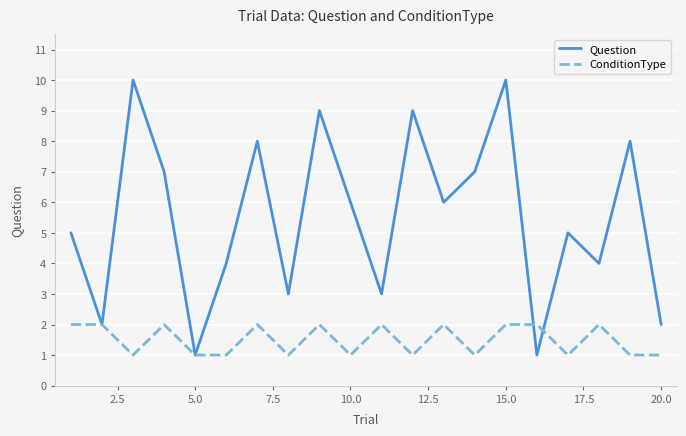

Which series has the largest total across all categories?

Question